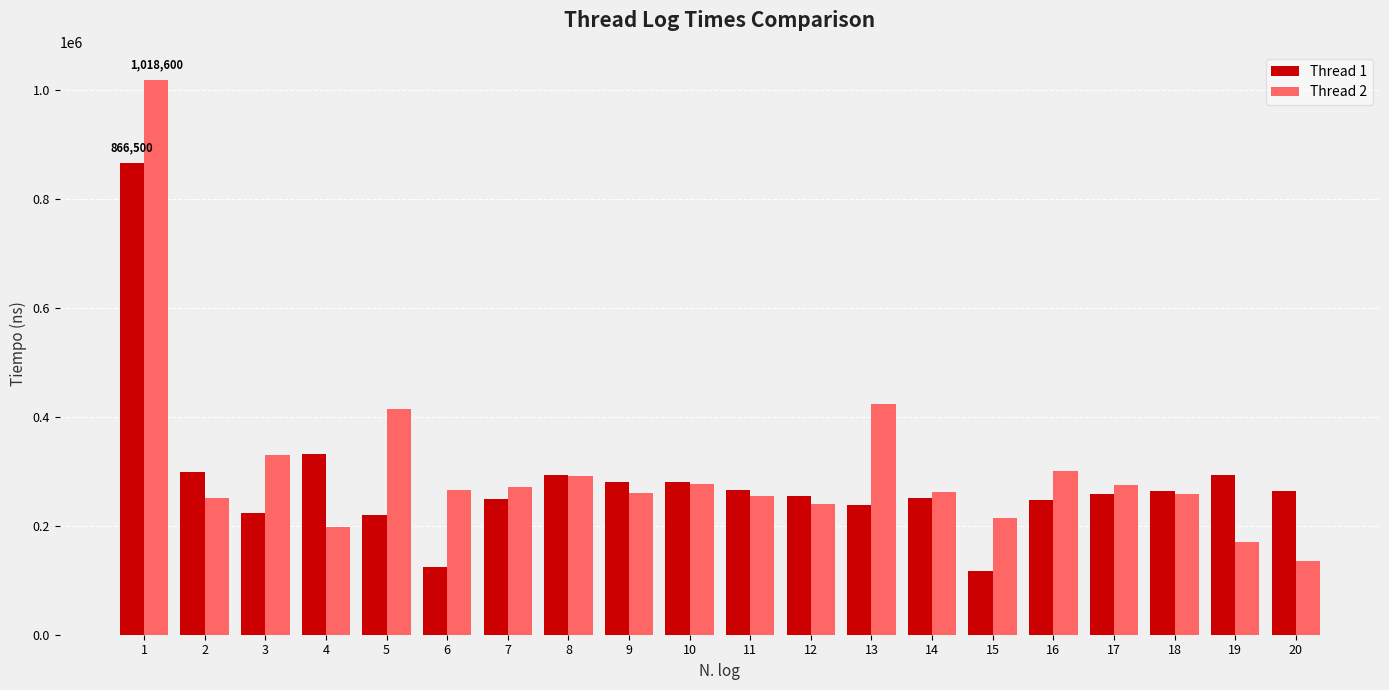

Where is Thread 1 nearest to the value 491600?

4